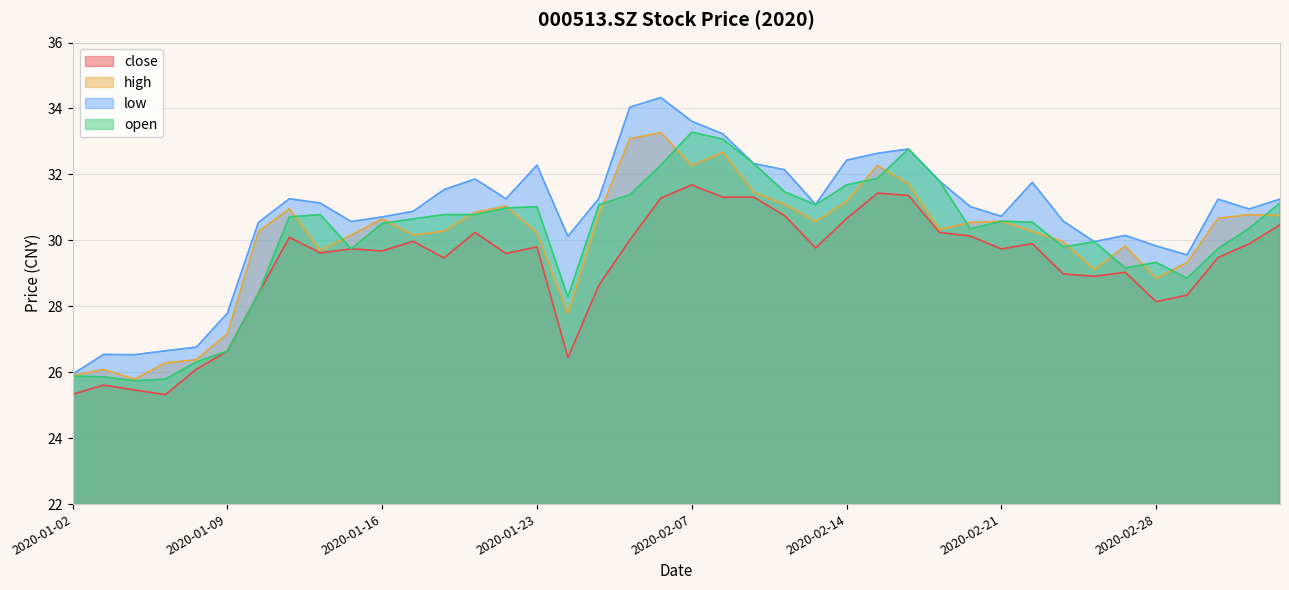

What position from the left is 2020-02-06?

20